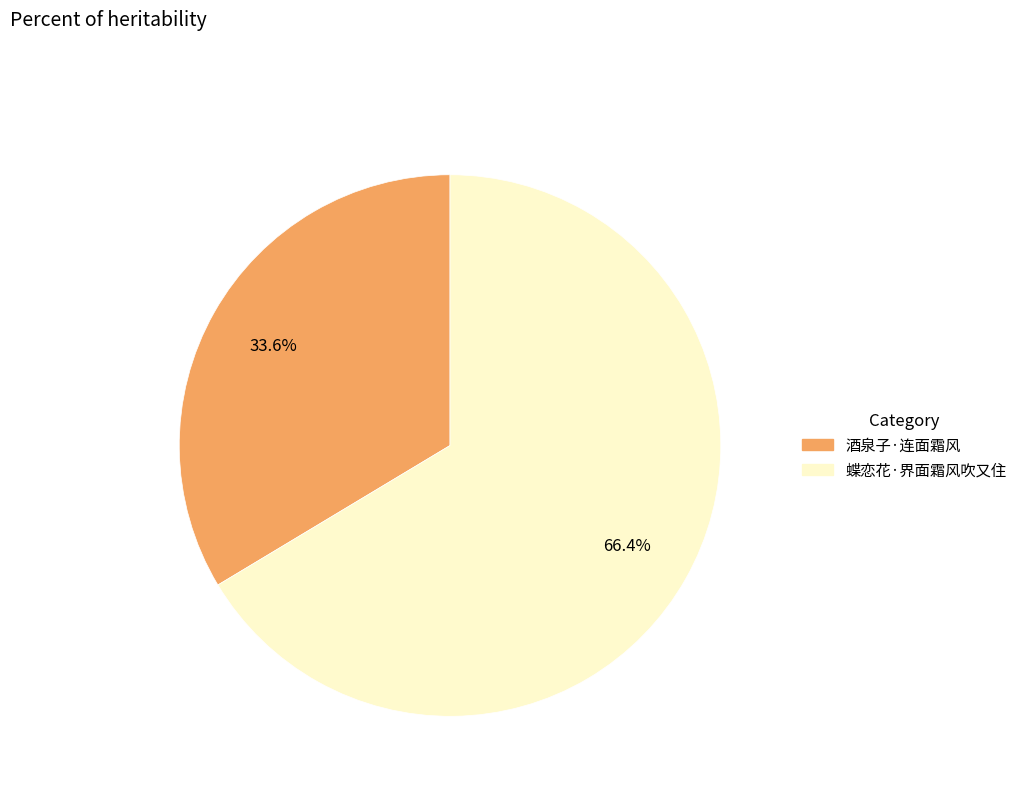

Is the sum of 酒泉子·连面霜风 and 蝶恋花·界面霜风吹又住 greater than half?

Yes